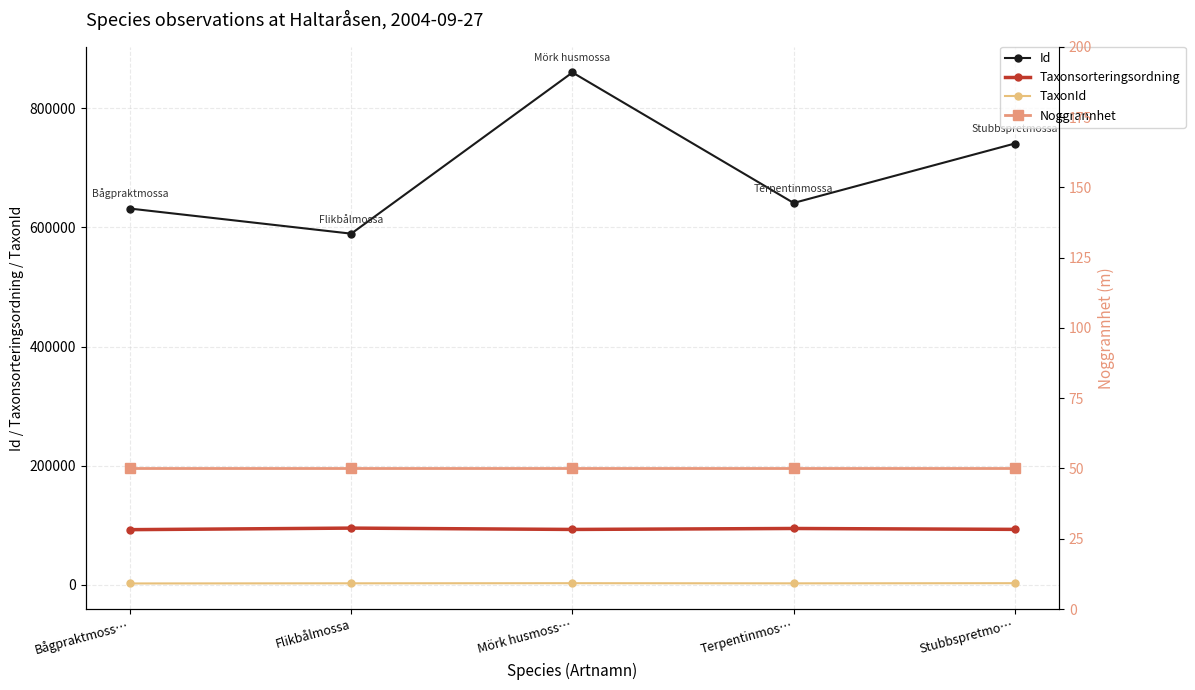

Reading left to right, extract all data points from this chart.

Id: Bågpraktmoss…=631634	Flikbålmossa=589524	Mörk husmoss…=860109	Terpentinmos…=641049	Stubbspretmo…=740845
Taxonsorteringsordning: Bågpraktmoss…=92682	Flikbålmossa=95291	Mörk husmoss…=93043	Terpentinmos…=94652	Stubbspretmo…=93157
TaxonId: Bågpraktmoss…=2383	Flikbålmossa=2617	Mörk husmoss…=2809	Terpentinmos…=2563	Stubbspretmo…=2818
Noggrannhet: Bågpraktmoss…=50	Flikbålmossa=50	Mörk husmoss…=50	Terpentinmos…=50	Stubbspretmo…=50